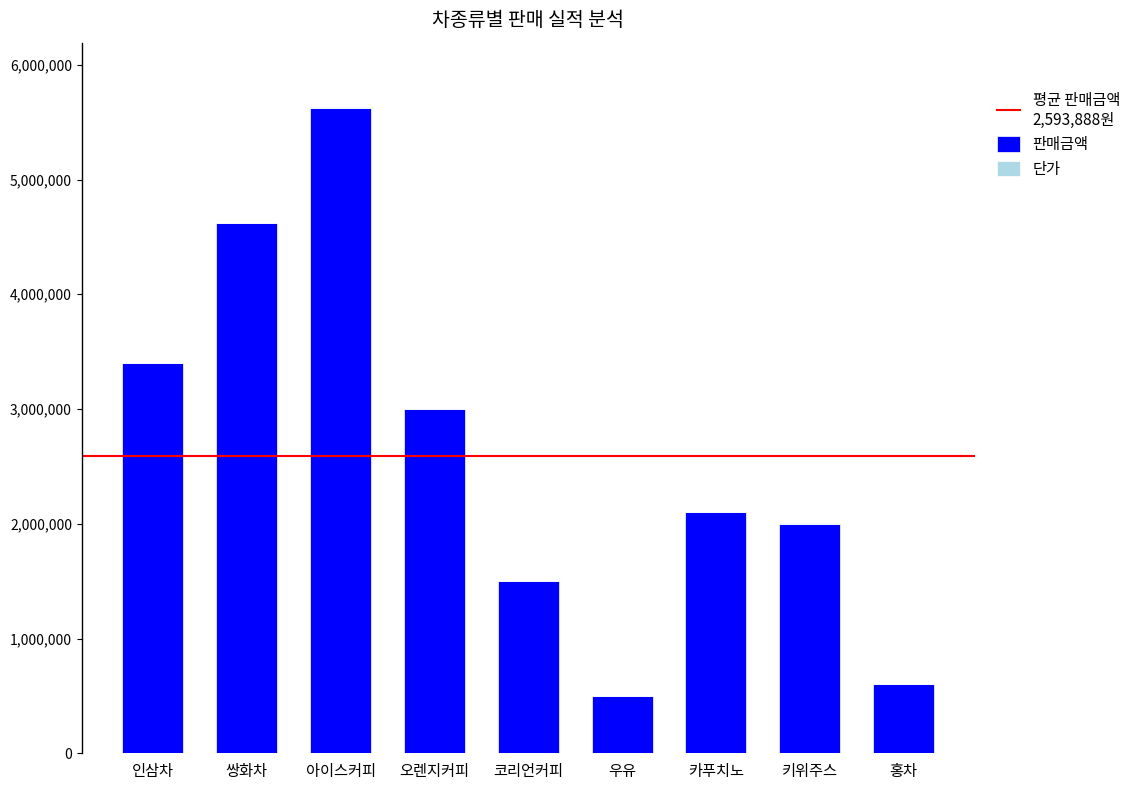

At which category is the sum across all series the highest?

아이스커피